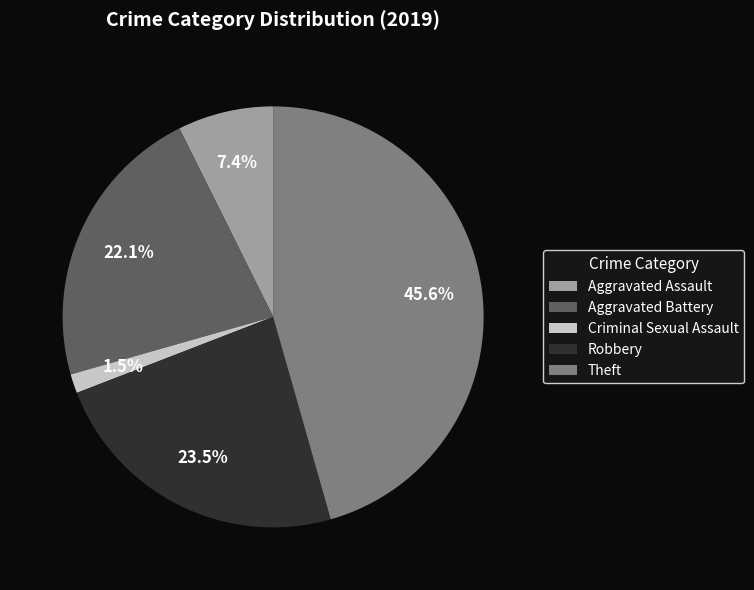

Is there any slice that represents more than half of the pie?

No